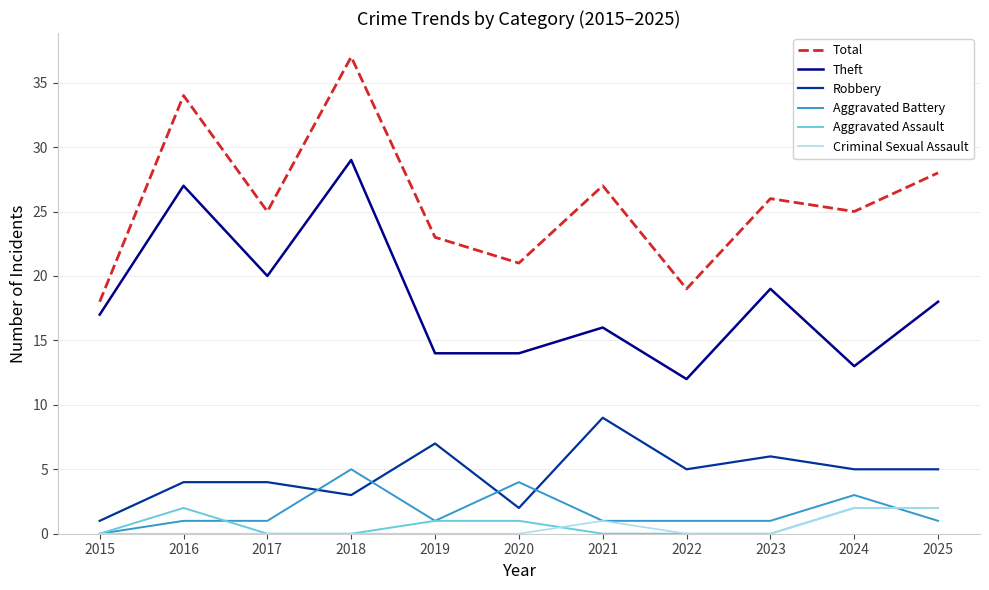

Reading right to left, extract all data points from this chart.

Total: 28	25	26	19	27	21	23	37	25	34	18
Theft: 18	13	19	12	16	14	14	29	20	27	17
Robbery: 5	5	6	5	9	2	7	3	4	4	1
Aggravated Battery: 1	3	1	1	1	4	1	5	1	1	0
Aggravated Assault: 2	2	0	0	0	1	1	0	0	2	0
Criminal Sexual Assault: 2	2	0	0	1	0	0	0	0	0	0